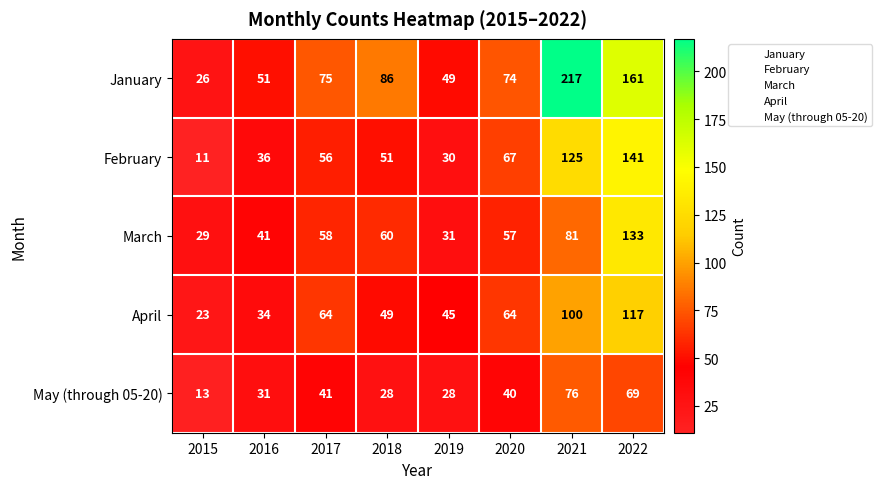

What is the smallest value displayed?

11